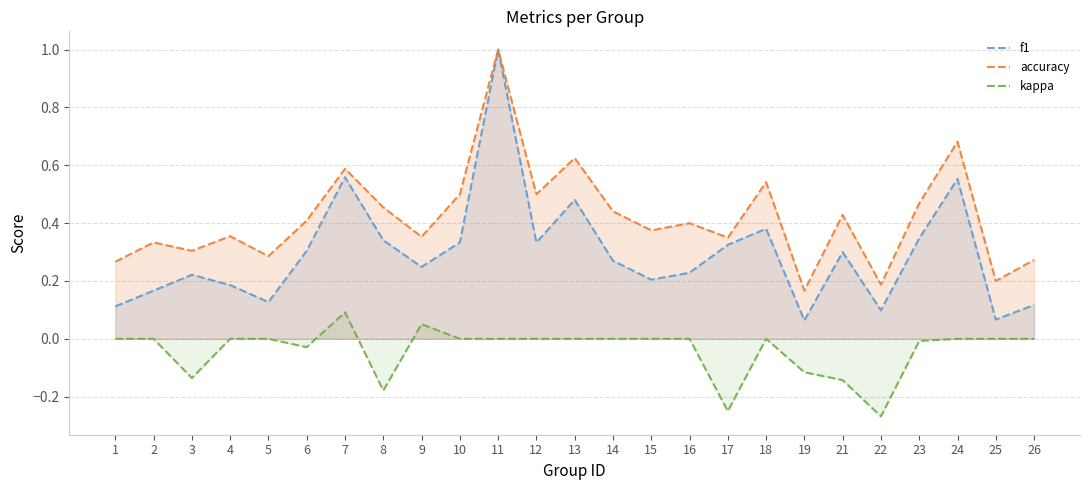

How many series are shown in this chart?

3